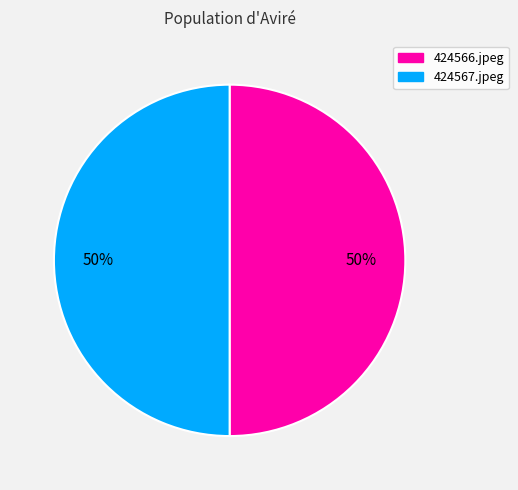

The 424567.jpeg slice represents 58% of the pie. True or false?

False